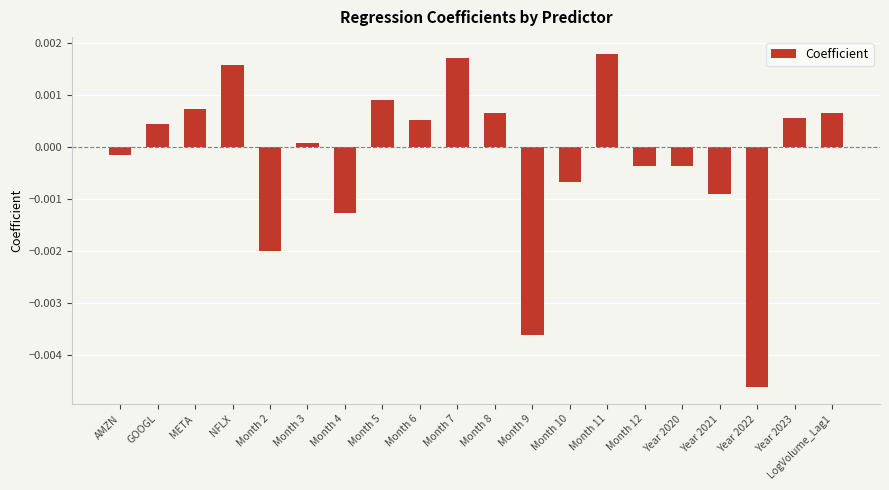

At which label does the data first exceed 0?

GOOGL